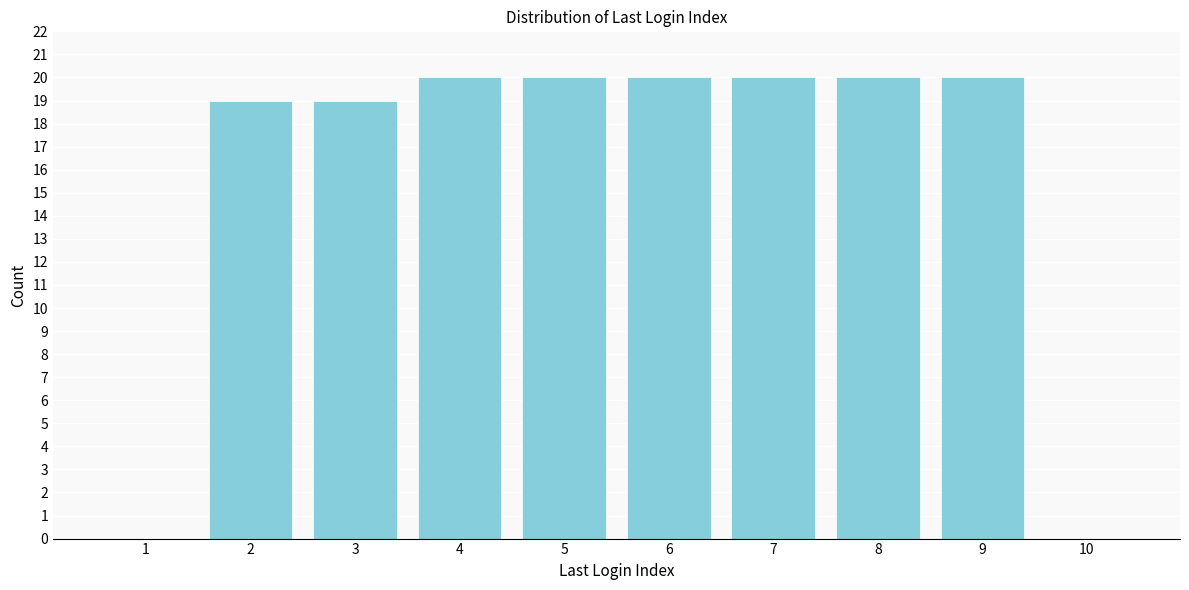

Reading left to right, what are all the values shown in this chart?

1=0	2=19	3=19	4=20	5=20	6=20	7=20	8=20	9=20	10=0